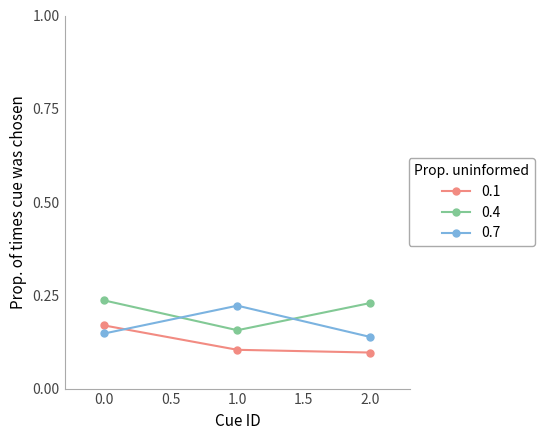

What is the sum of the 0.4 values at 0.0 and 1.0?

0.4